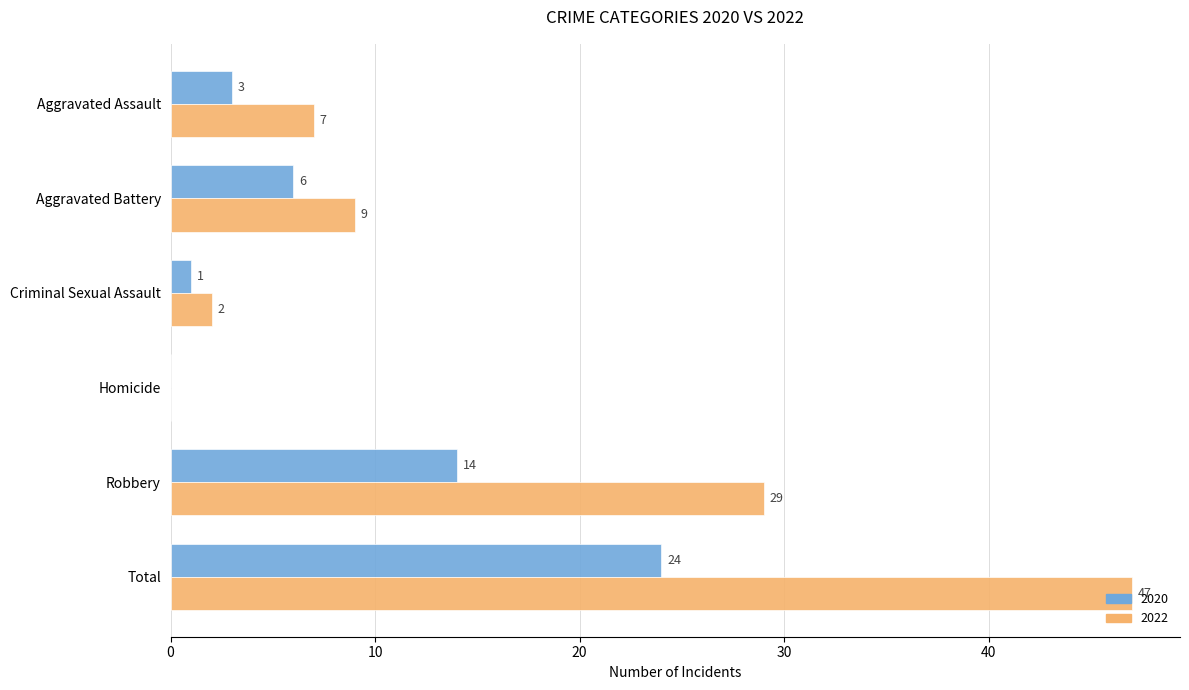

Which series changed the most between Homicide and Total?

2022